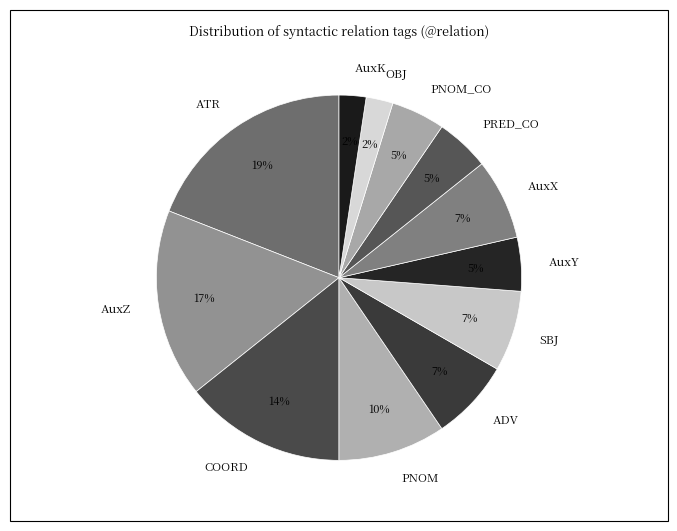

To the nearest percent, what portion does PRED_CO represent?

5%